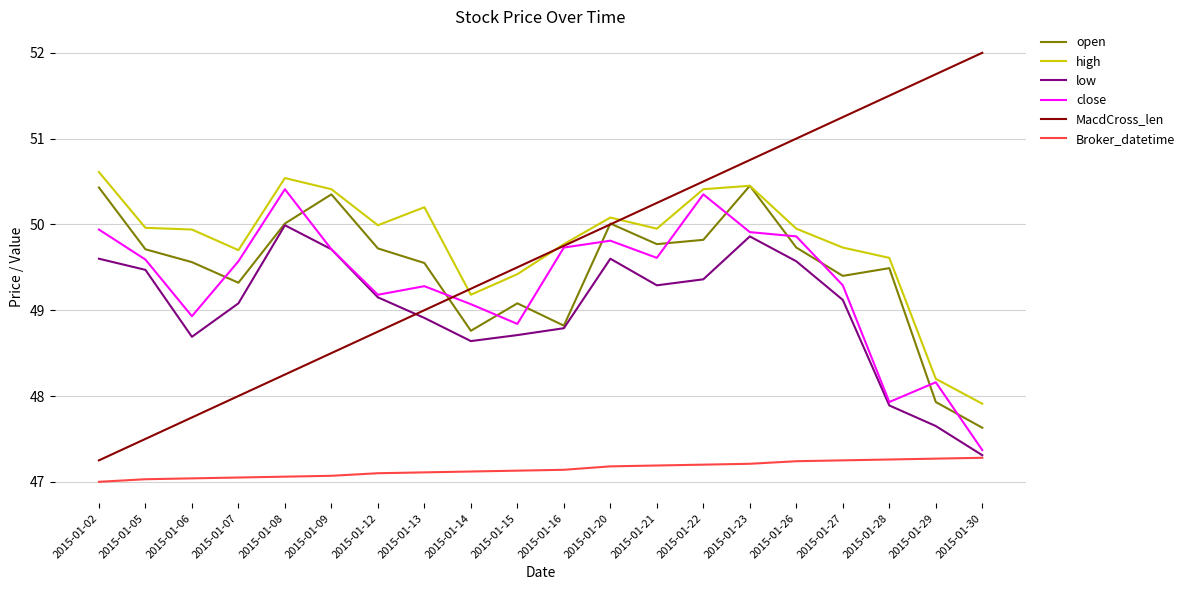

The value of low at 2015-01-05 is 69.4. True or false?

False